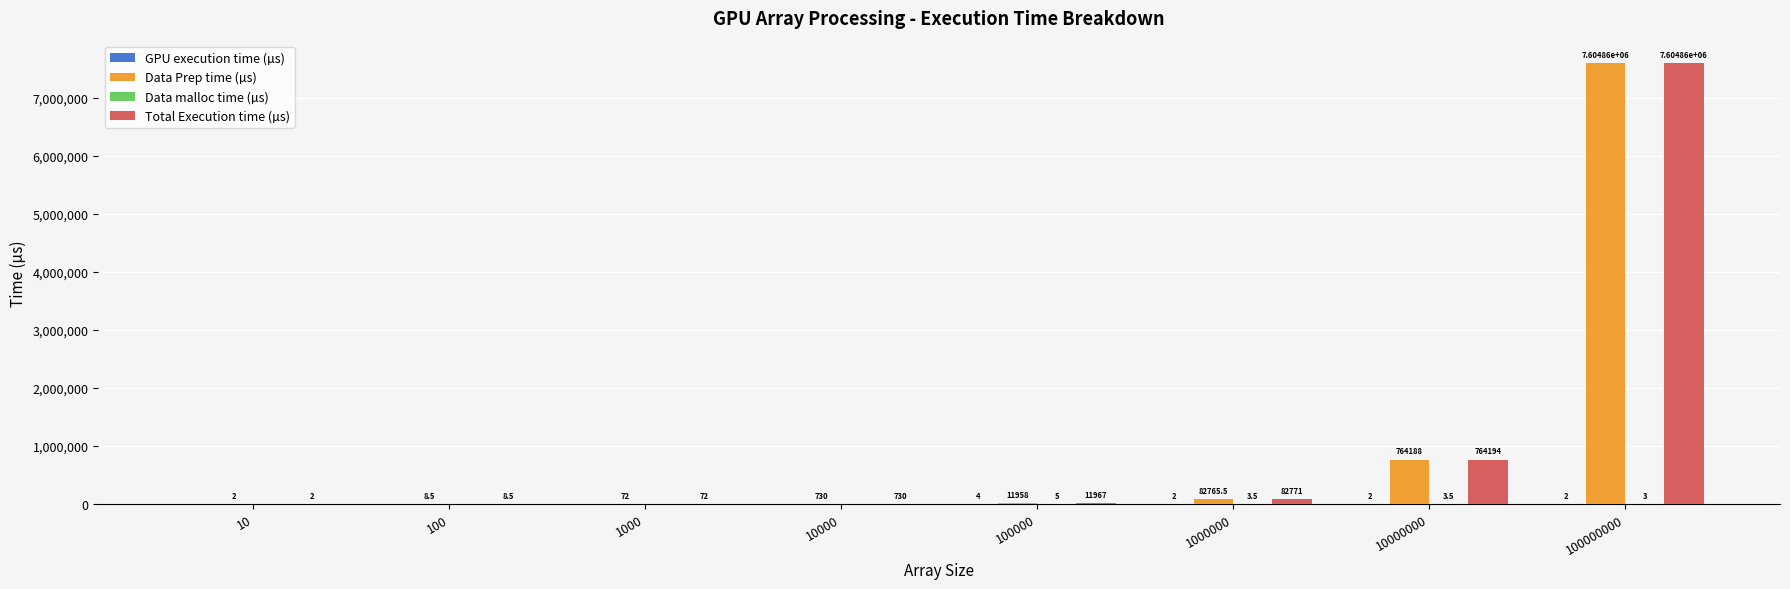

At which label is Total Execution time (µs) closest to 3802431?

10000000